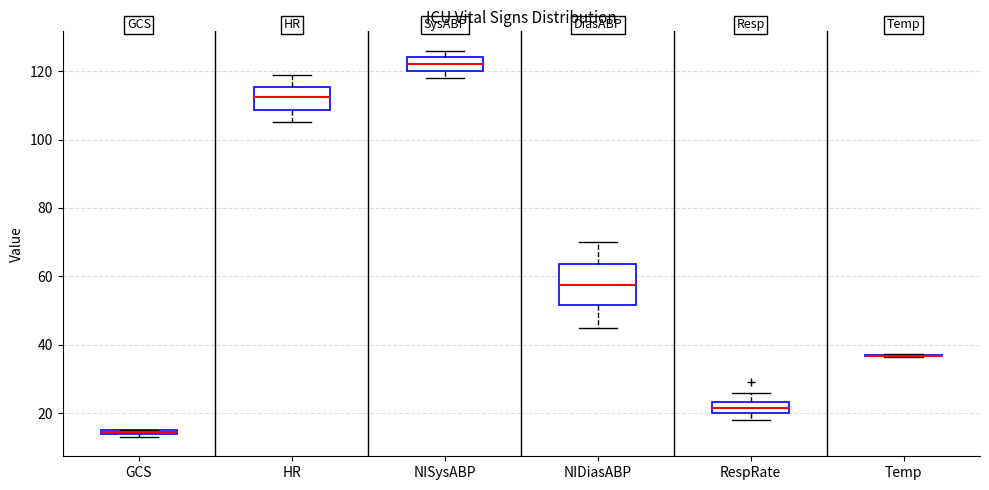

Comparing the boxes themselves (not the whiskers), which one is the tallest?

NIDiasABP